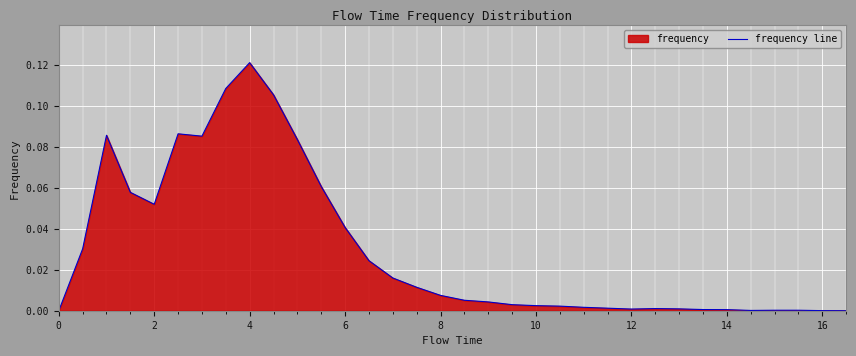

What is the sum of all values?

1.0